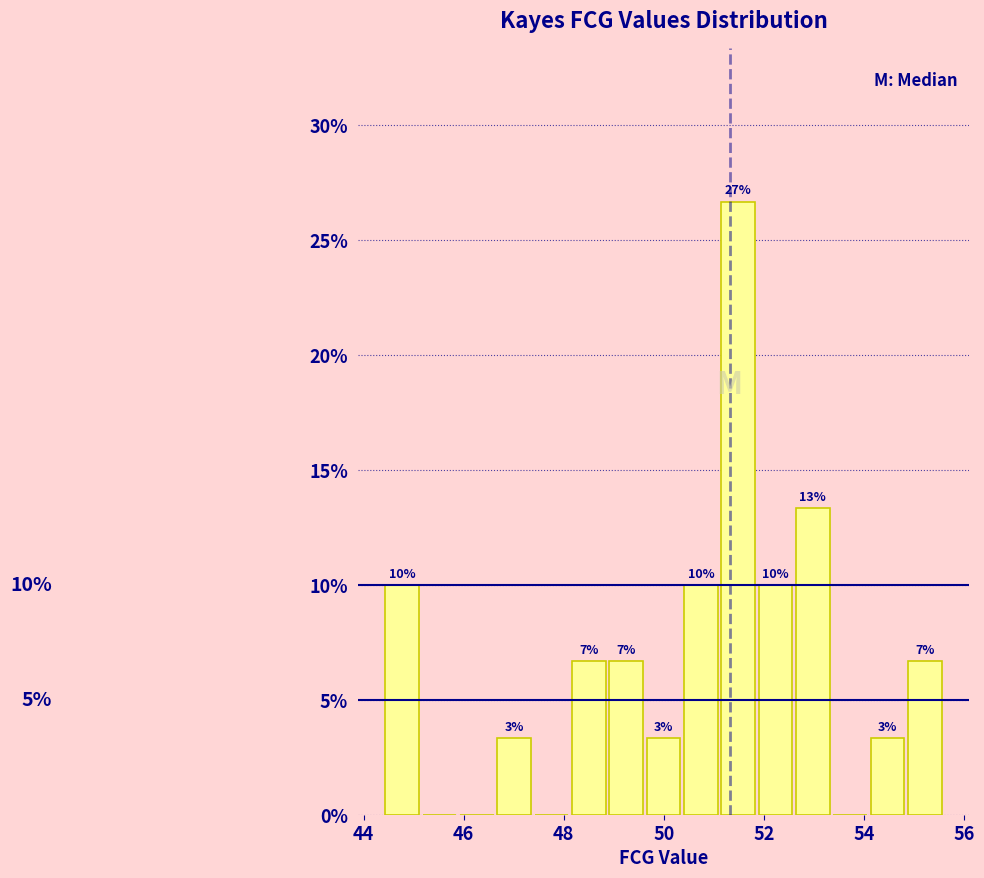

Around what value on the x-axis is the tallest bar? Give the approximate position of its centre, as read against the axis.

51.4